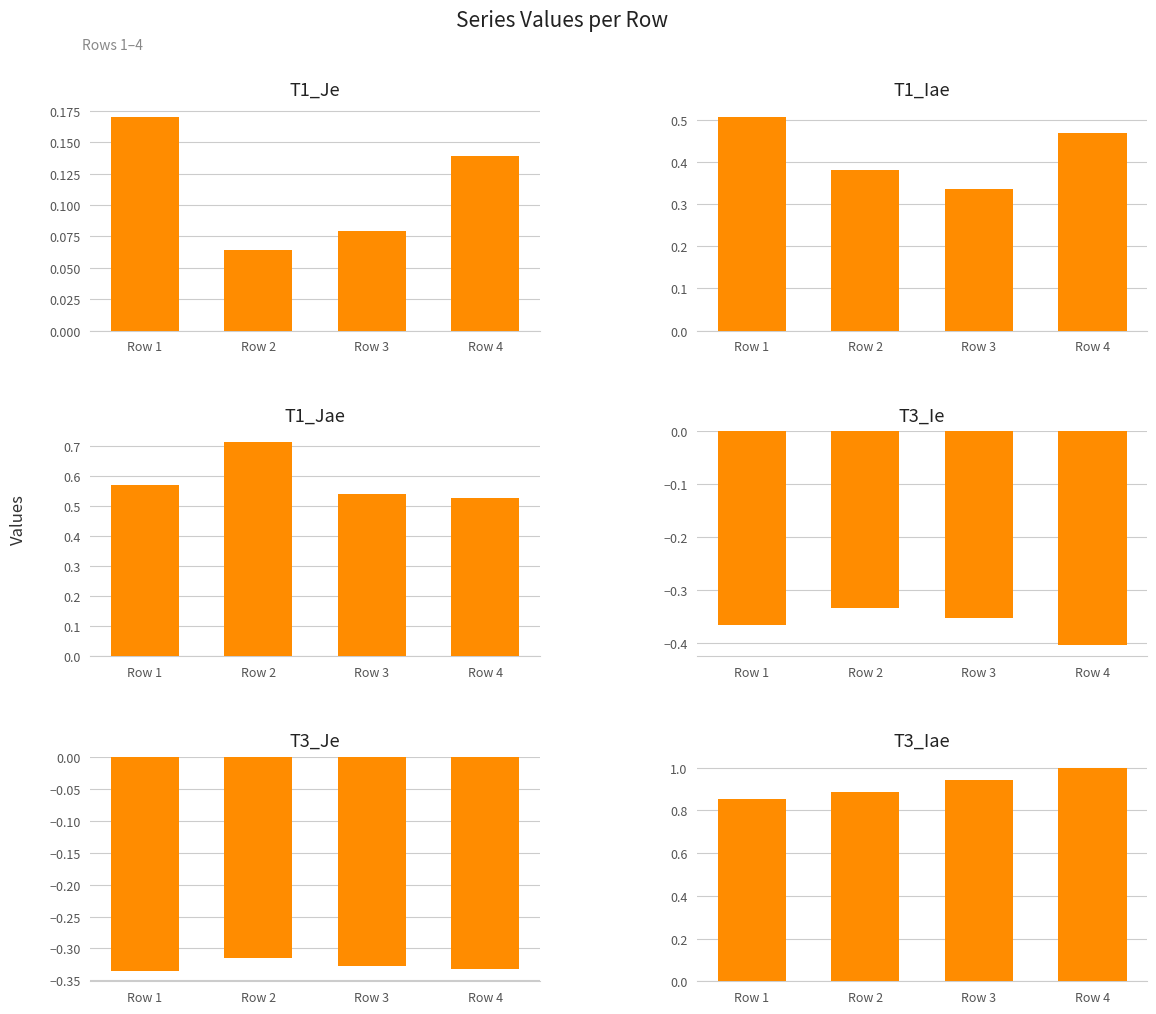

Rank the series at Row 4 from lowest to highest value.

T3_Ie, T3_Je, T1_Je, T1_Iae, T1_Jae, T3_Iae